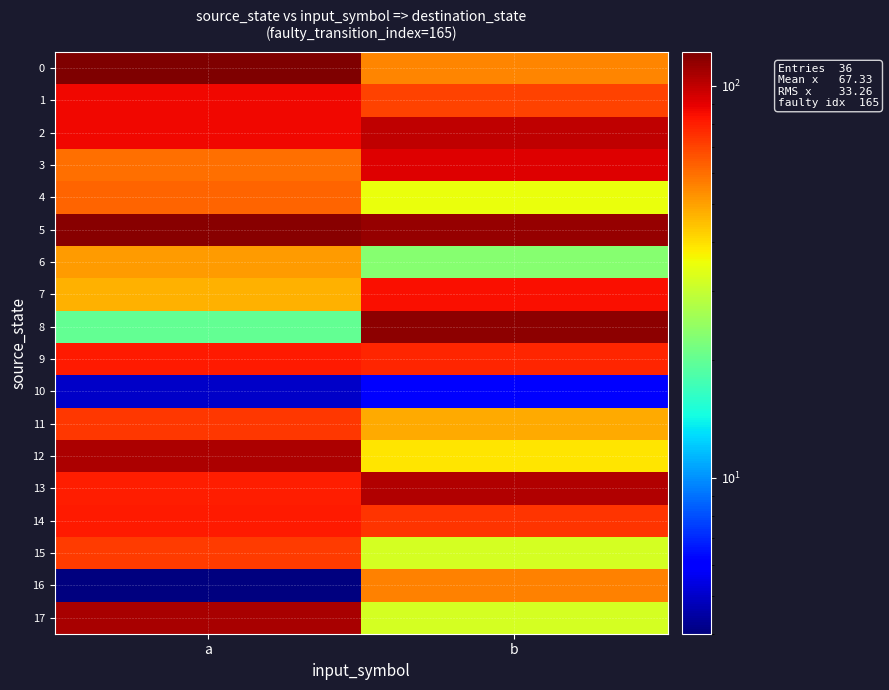

At how many categories does at least one series exceed 87?

2